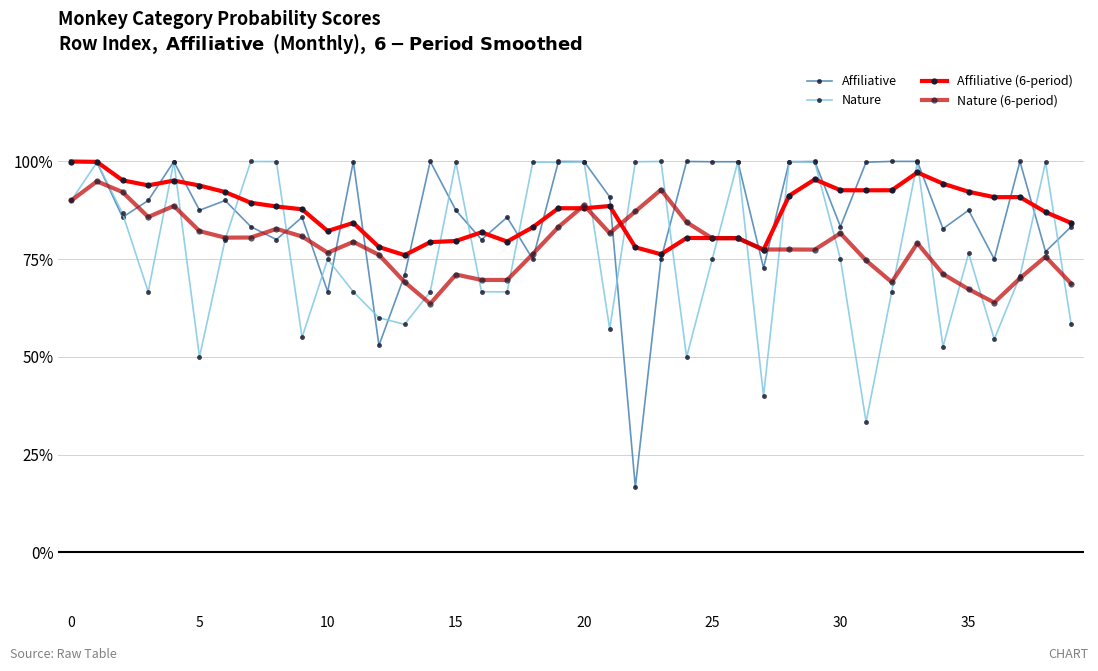

Rank the series by their maximum value, from highest to lowest.

Affiliative, Nature, Affiliative (6-period), Nature (6-period)